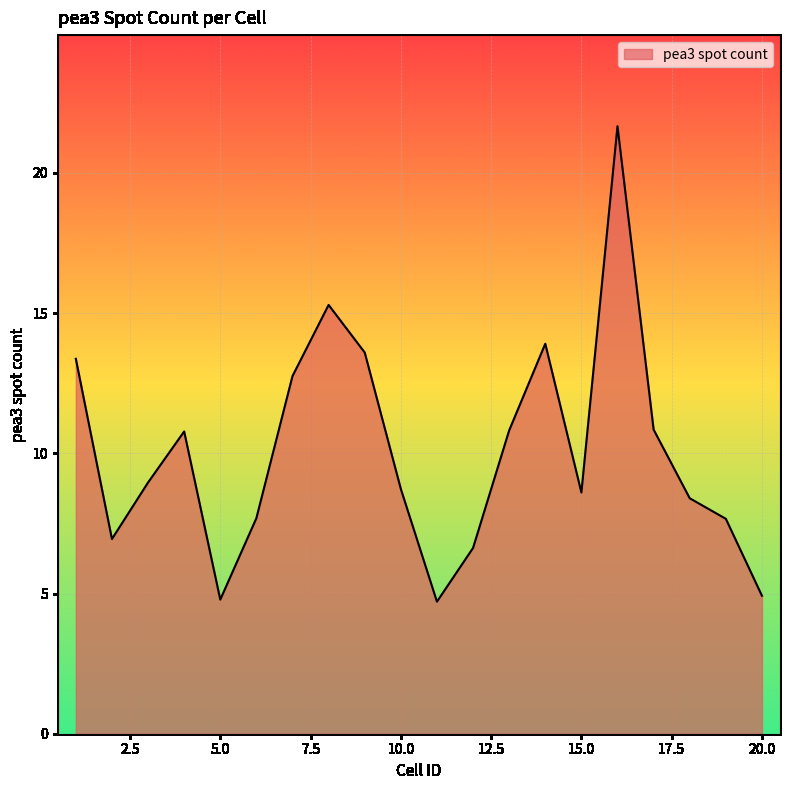

What is the smallest value displayed?

4.7